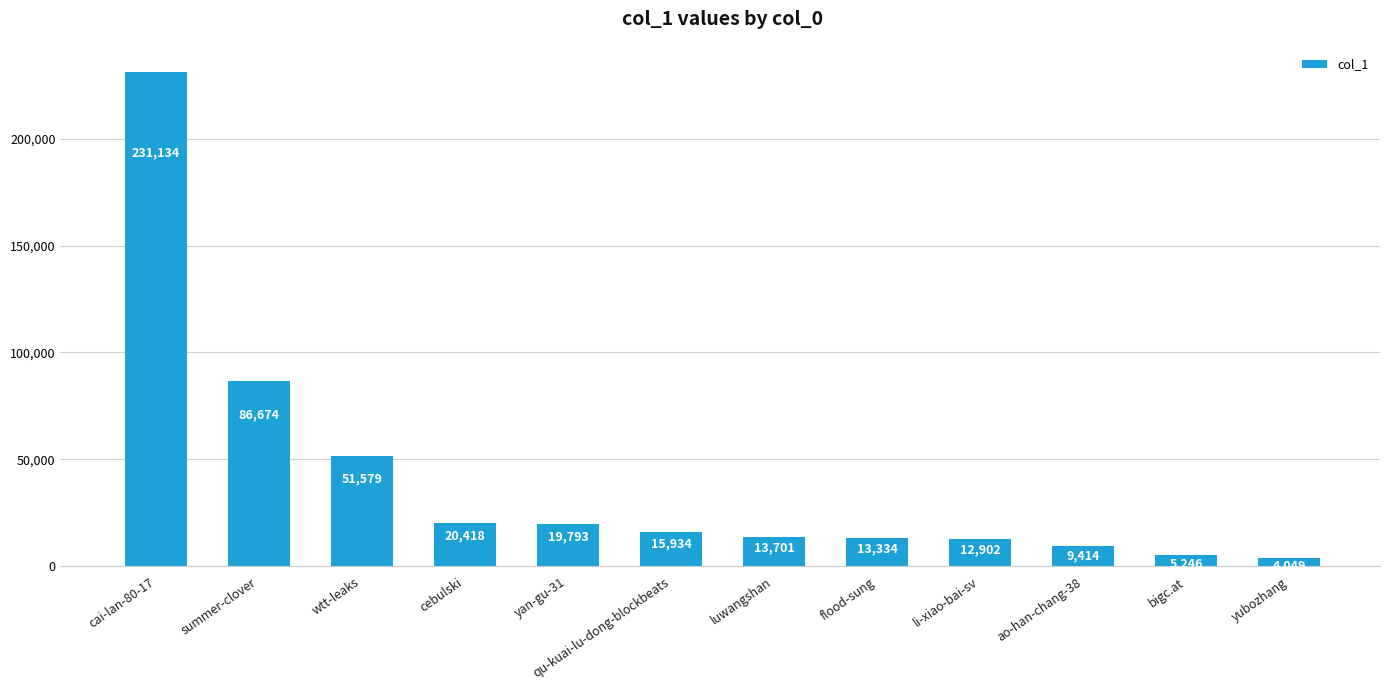

How many series are shown in this chart?

1